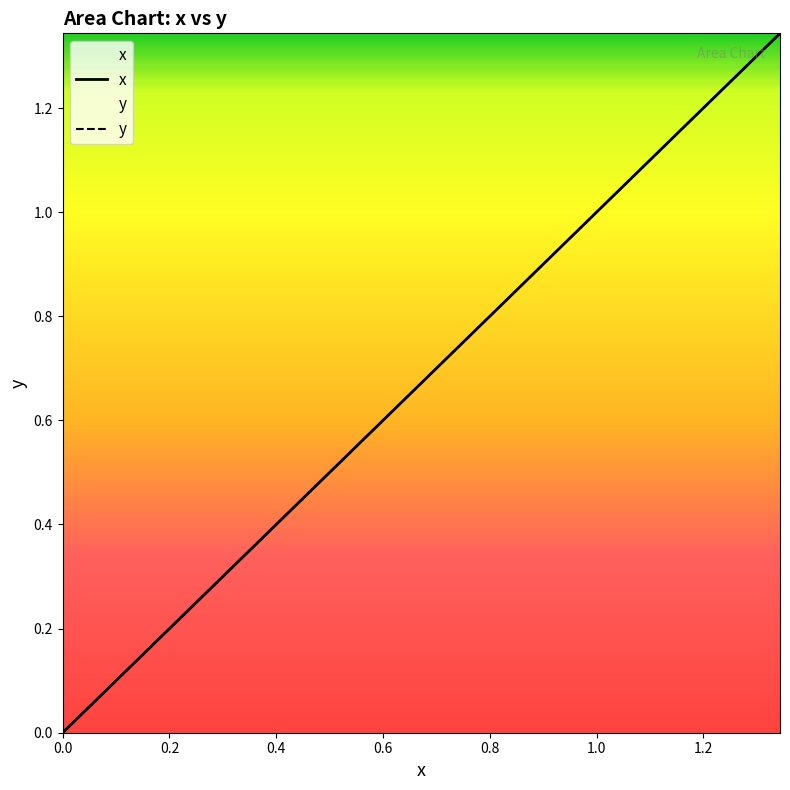

List the series in order of their overall mean, lowest first.

y, x